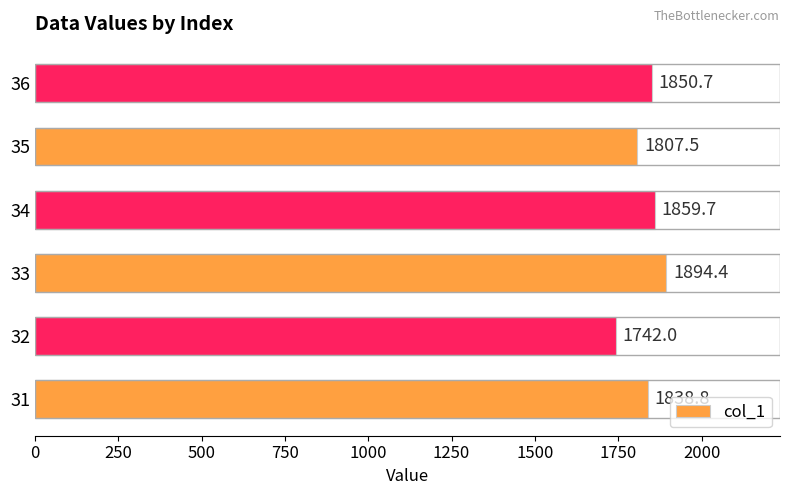

Count the number of categories in the chart.

6